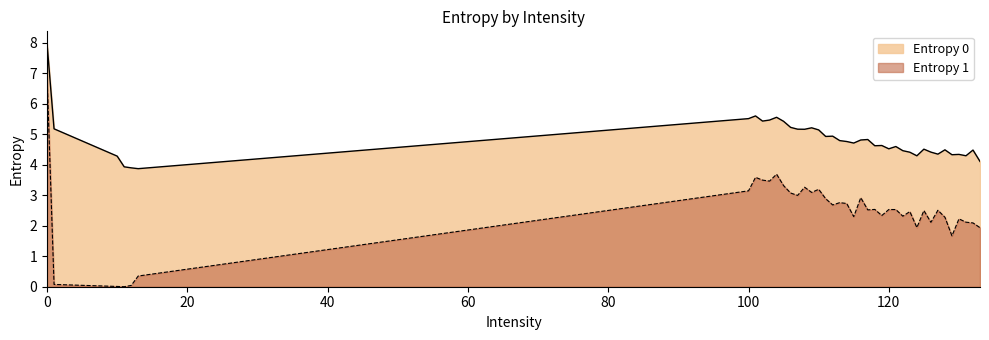

How many data points does each series have?

40